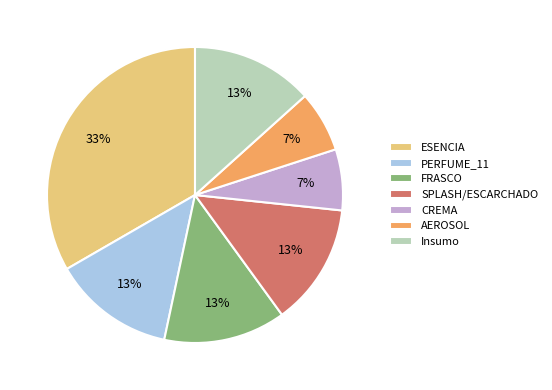

Does any single category account for the majority?

No